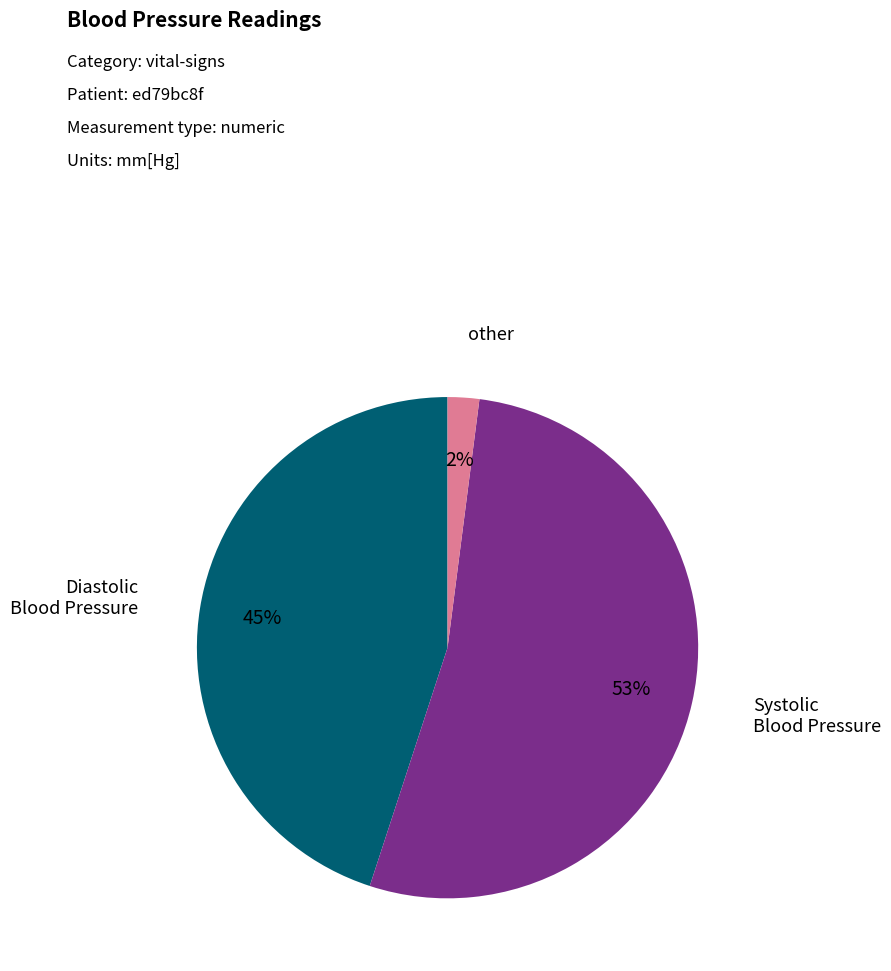

Is there a majority slice in this chart?

Yes